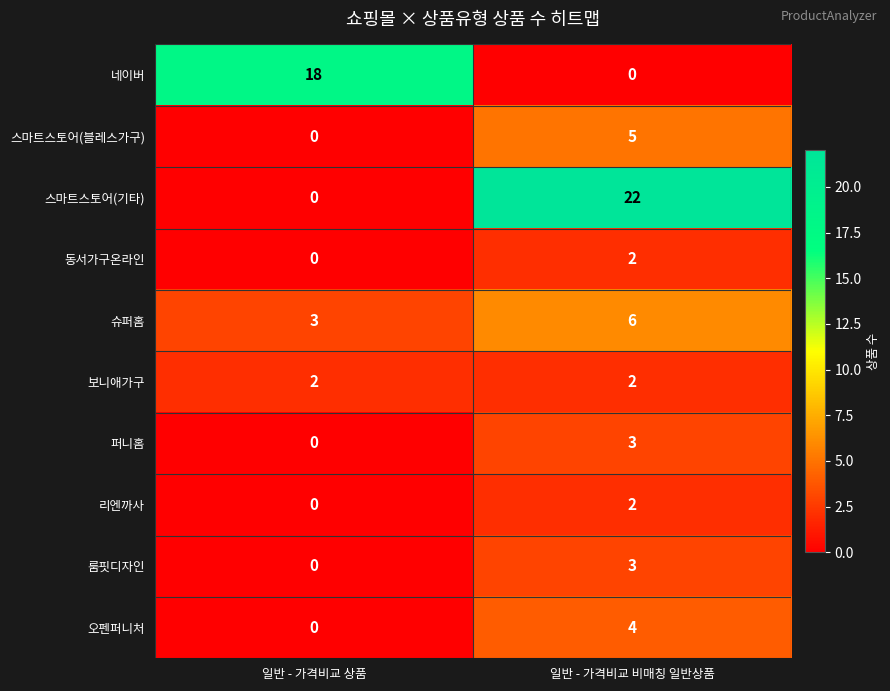

What is the spread (max minus min) of values at 일반 - 가격비교 비매칭 일반상품?

22